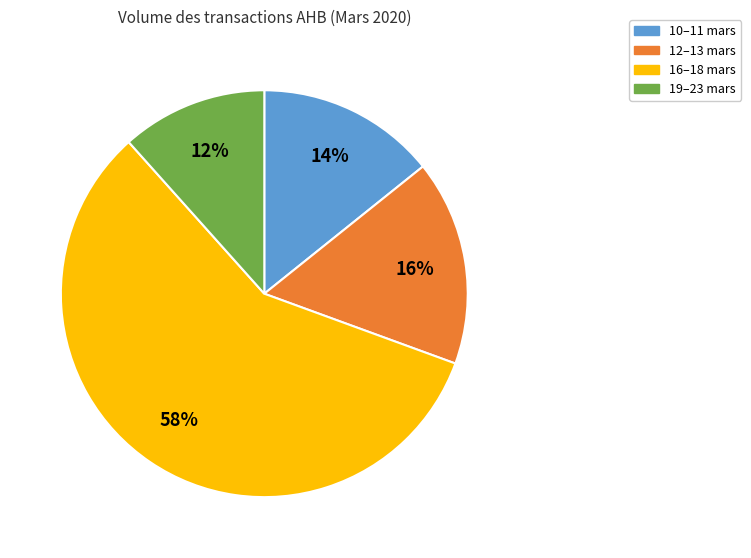

Which category accounts for the majority?

16–18 mars